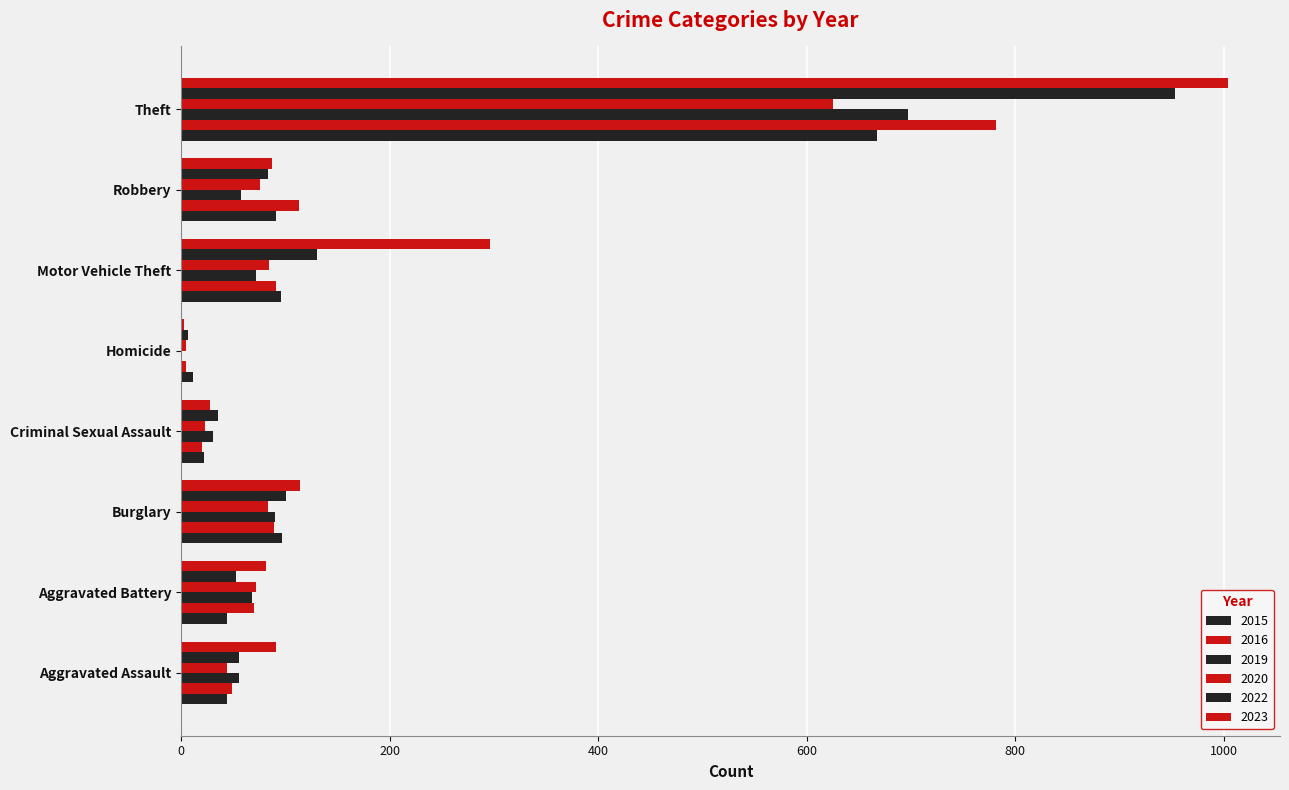

At how many categories does at least one series exceed 26?

7